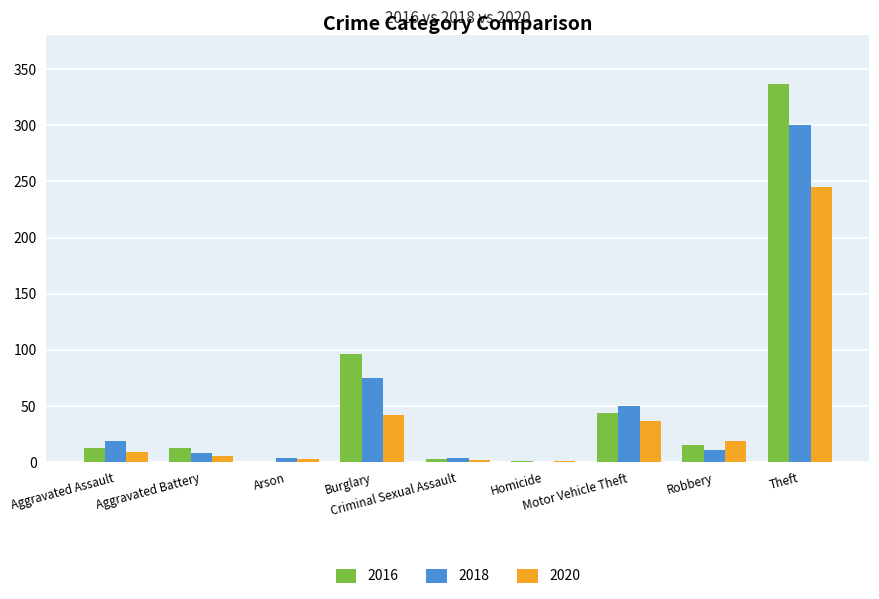

Is it true that 2016 equals 13 at Aggravated Battery?

True